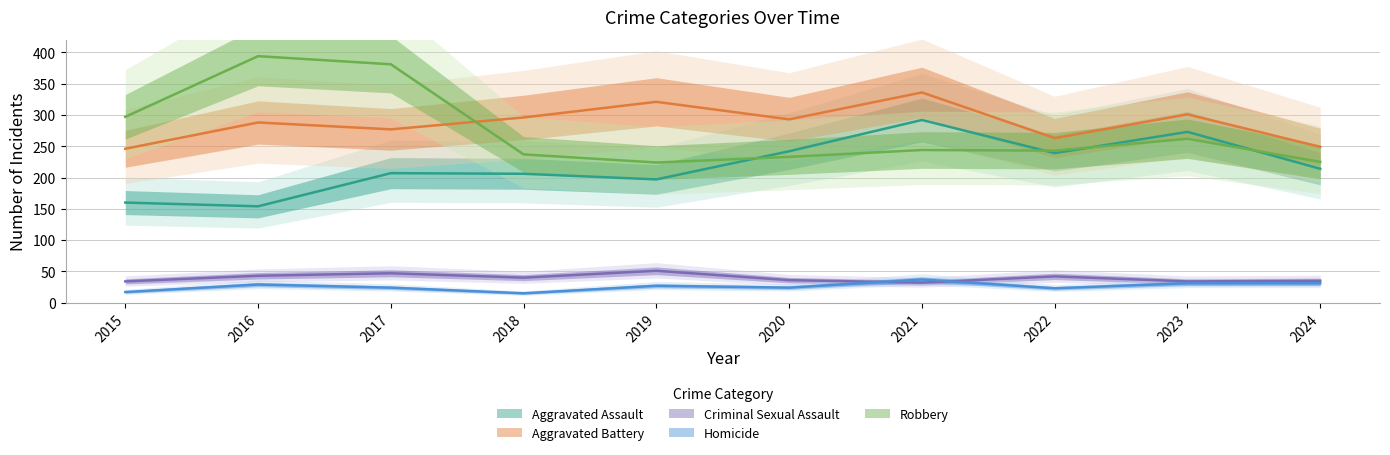

Does the chart display data point markers on the line(s)?

No